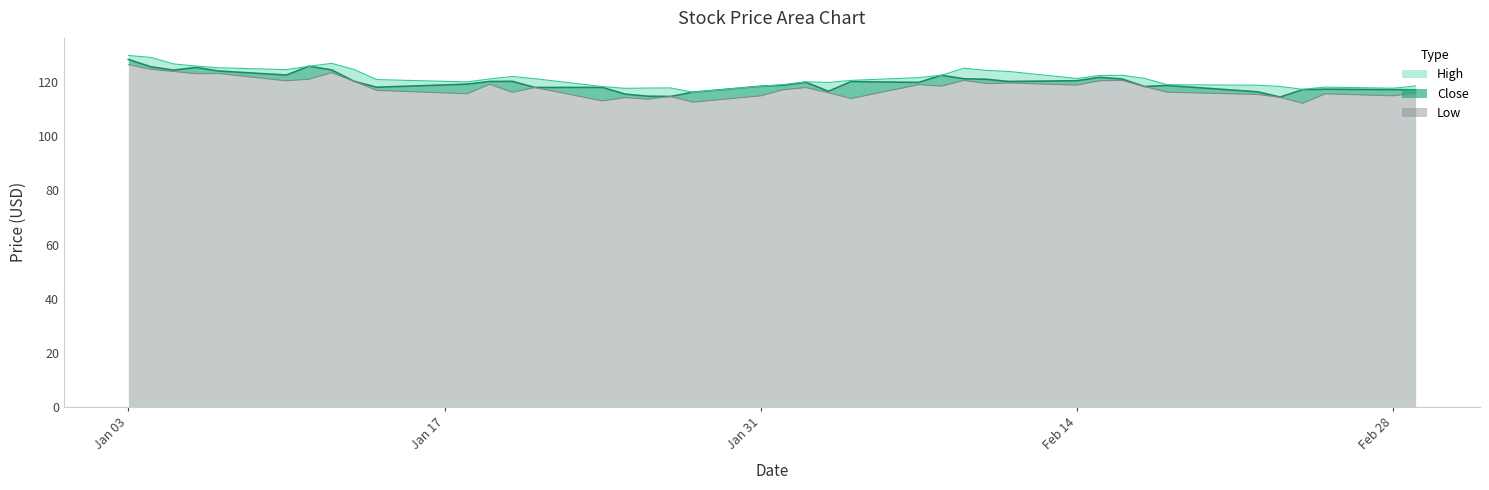

What is the difference between the High values at 2022-03-01 and 2022-02-08?

3.9